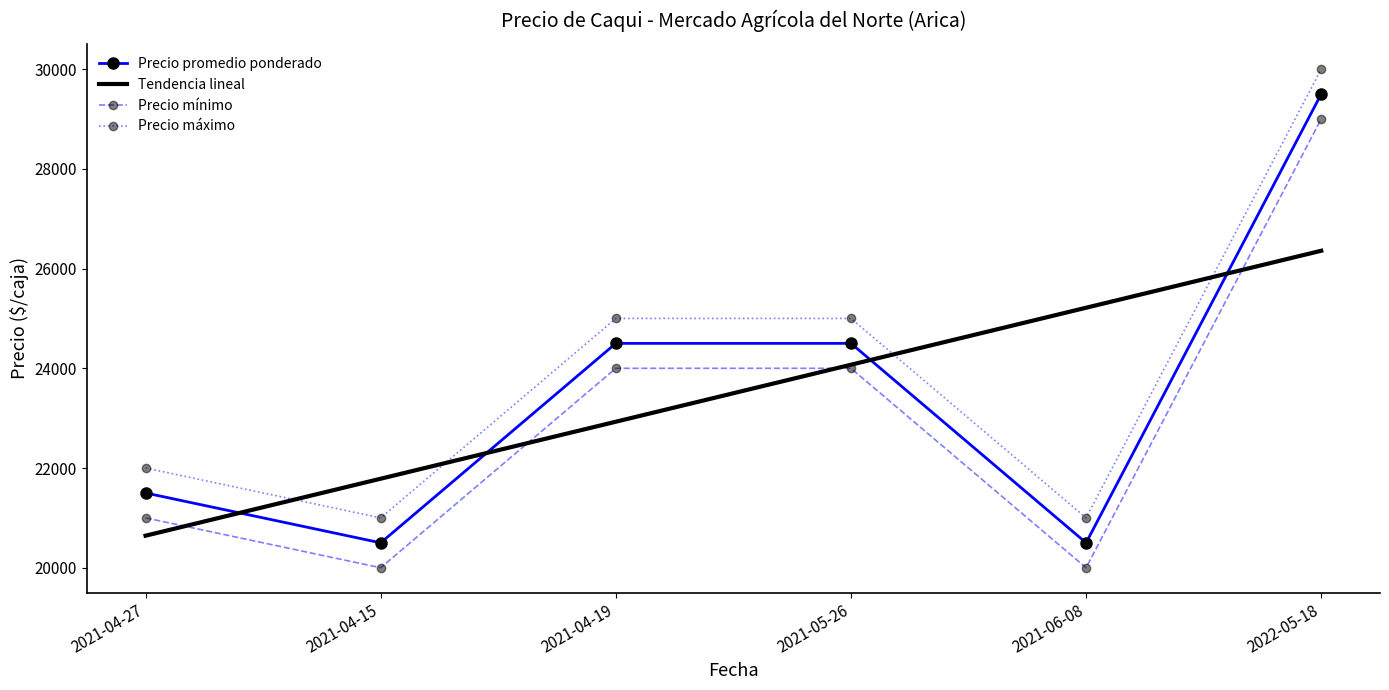

True or false: Precio mínimo has more than 1 interior local peaks.

False